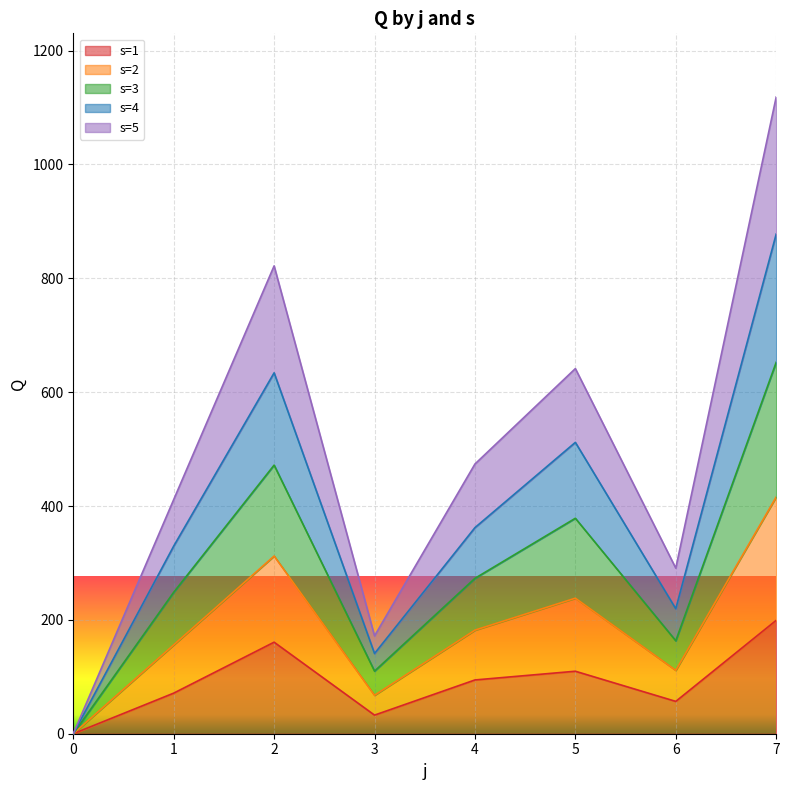

What is the total value across all series at 3?

171.8